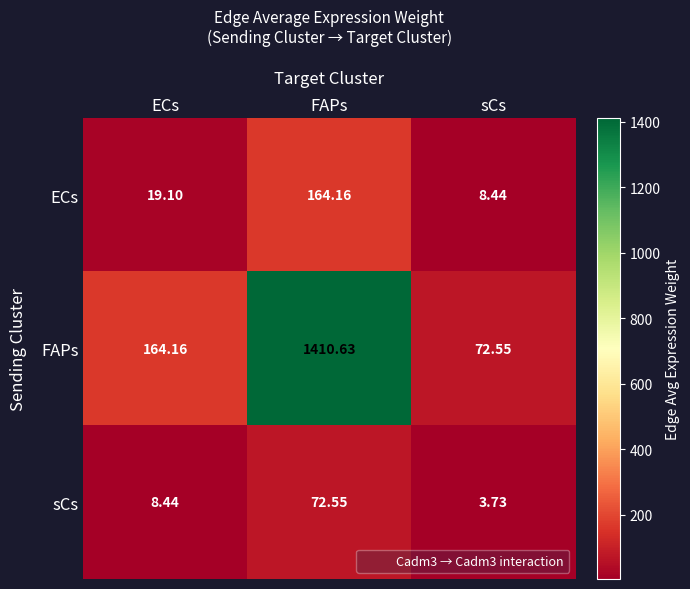

Which series has the largest range (max minus min)?

FAPs